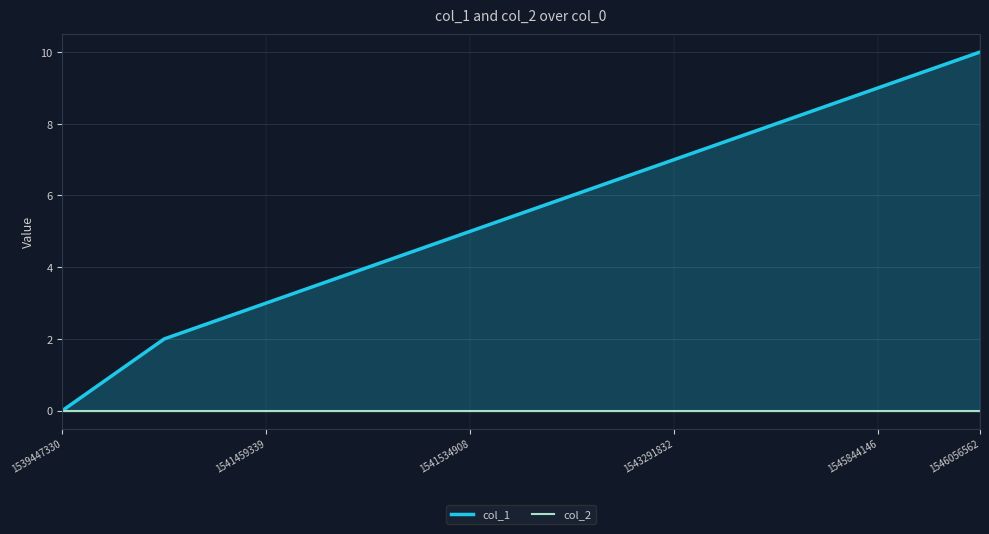

True or false: col_1 has a value of 16 at 1546056562.

False